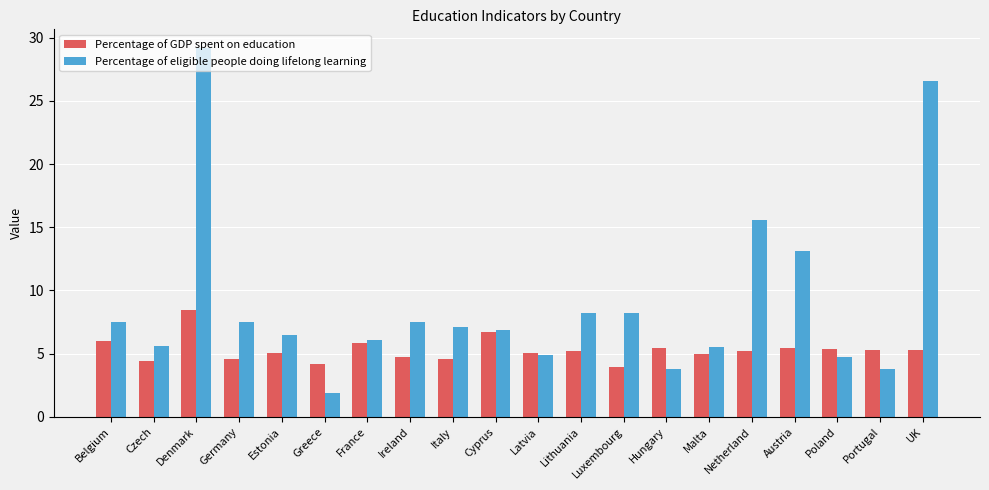

What is the sum of the Percentage of GDP spent on education values at Estonia and Luxembourg?

9.0